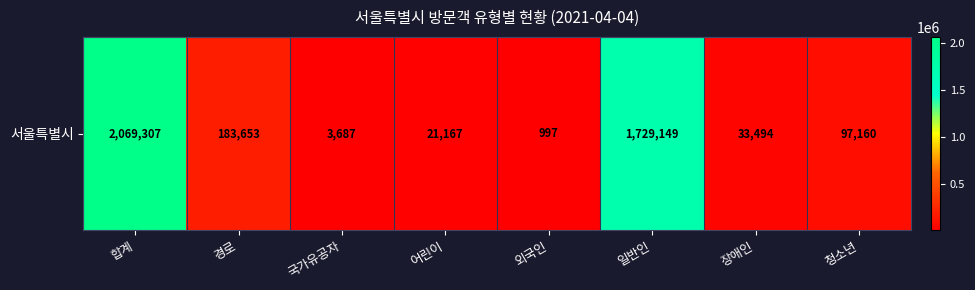

The value at 어린이 is 21167. True or false?

True